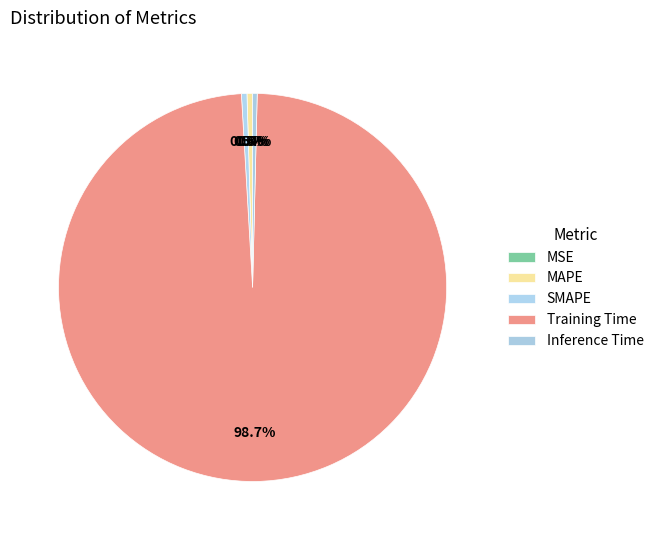

To the nearest percent, what is the difference between the largest and smallest slice percentages?

99%